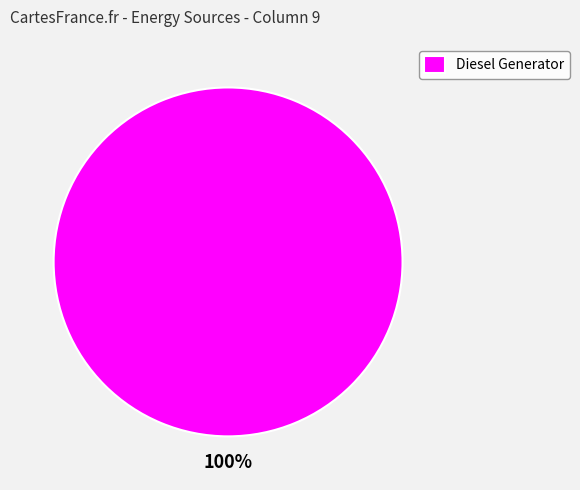

True or false: Diesel Generator accounts for 100% of the total.

True